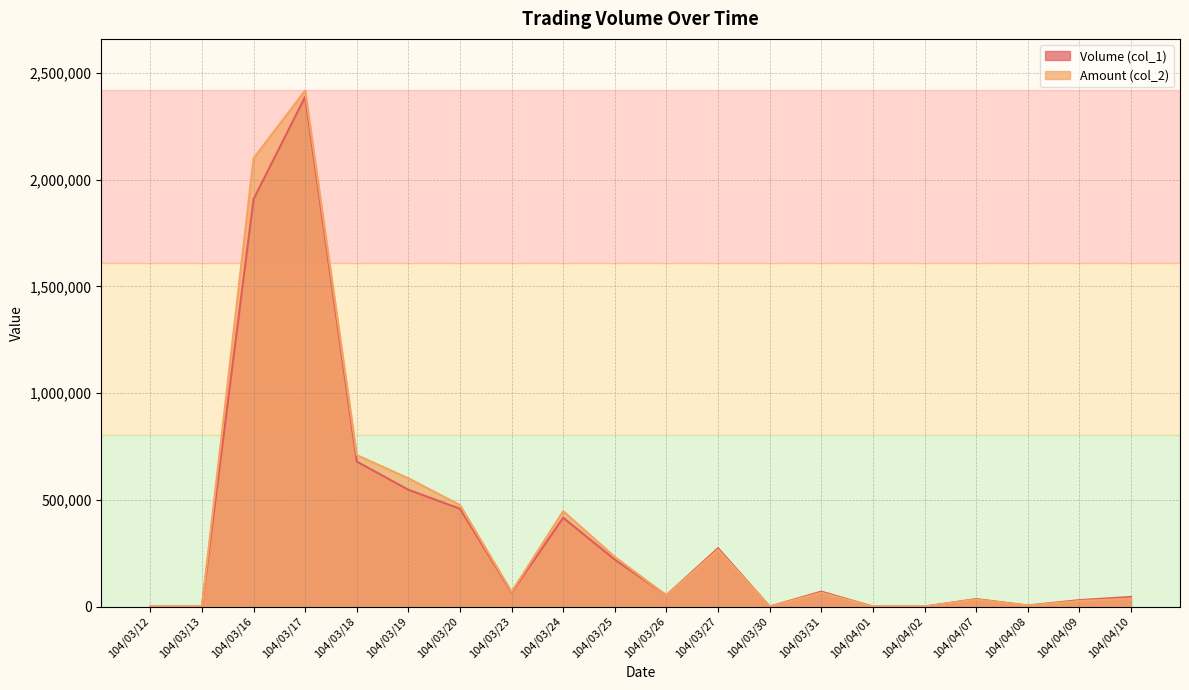

True or false: Amount (col_2) and Volume (col_1) intersect in this chart.

True